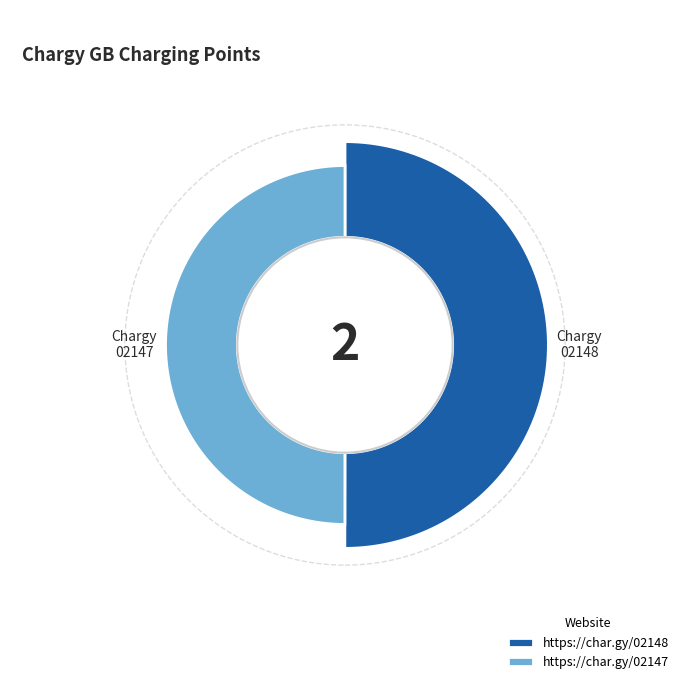

What is the largest slice in the pie chart?

https://char.gy/02148